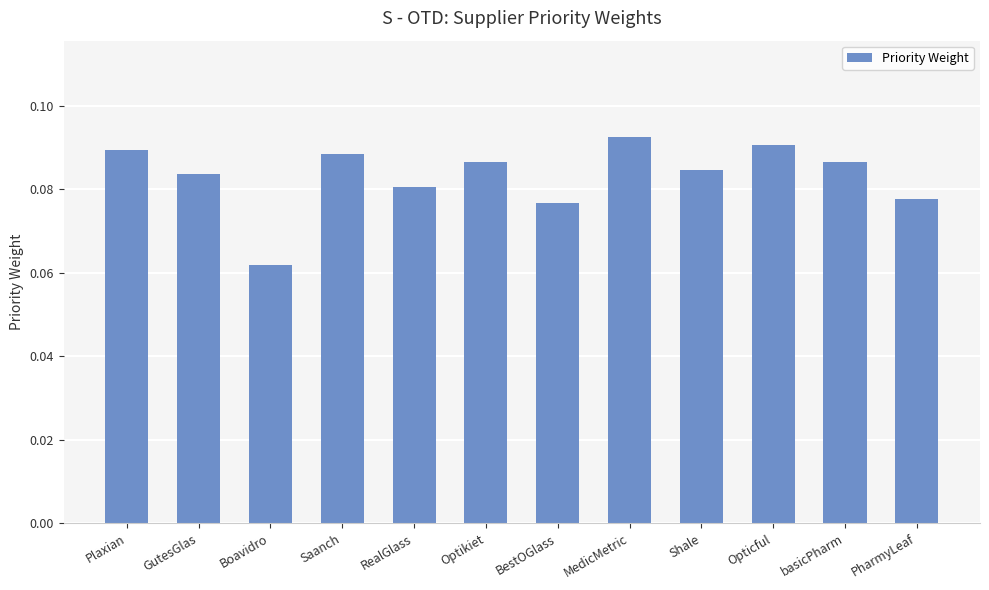

What is the label of the 3rd bar from the right?

Opticful